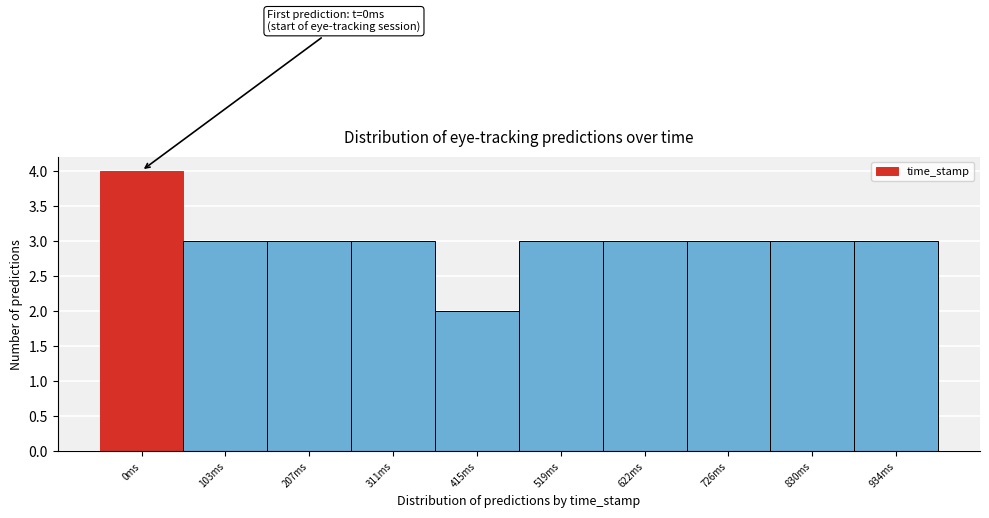

Reading left to right, extract all data points from this chart.

0ms=4	103ms=3	207ms=3	311ms=3	415ms=2	519ms=3	622ms=3	726ms=3	830ms=3	934ms=3